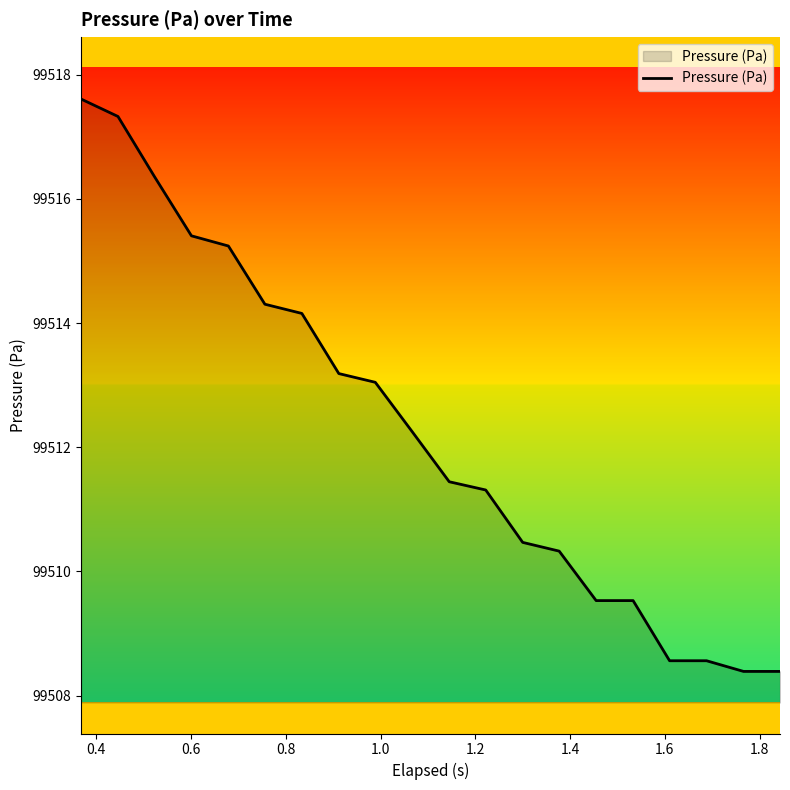

What is the greatest value displayed?

99517.6